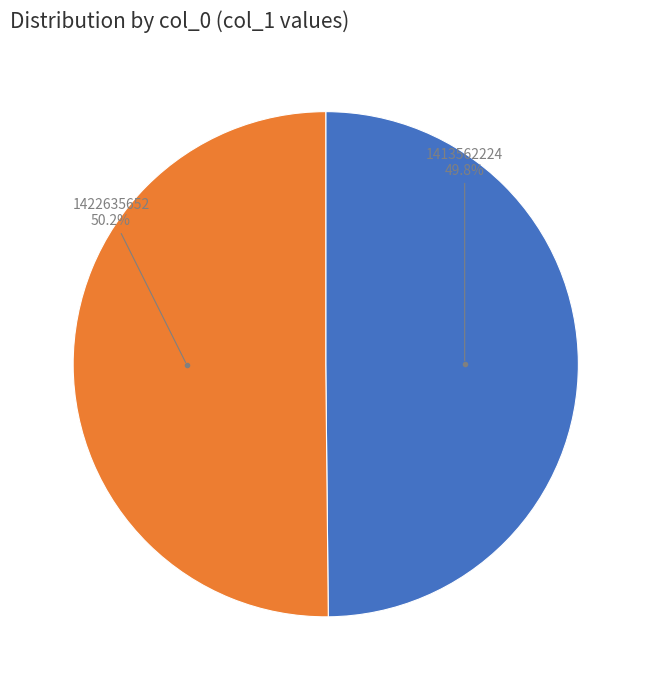

Does any single category account for the majority?

Yes